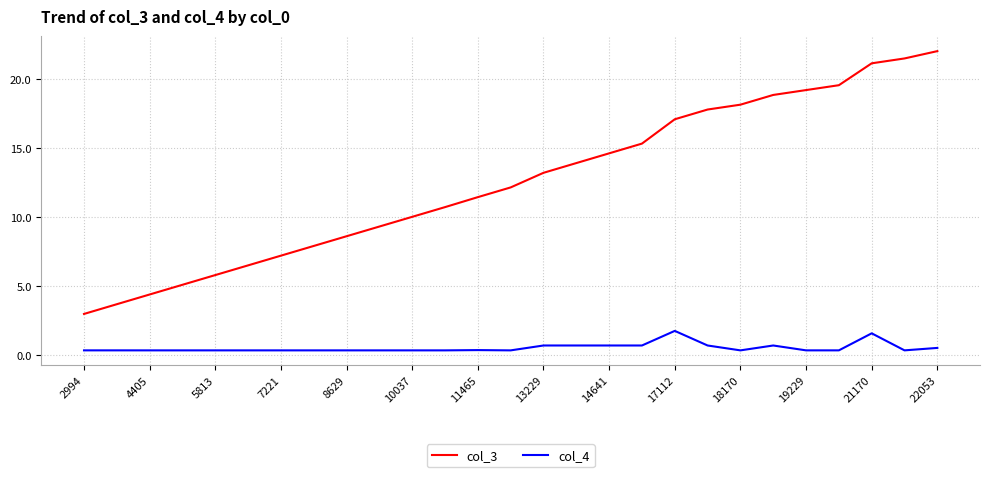

True or false: col_4 and col_3 cross at least once.

False